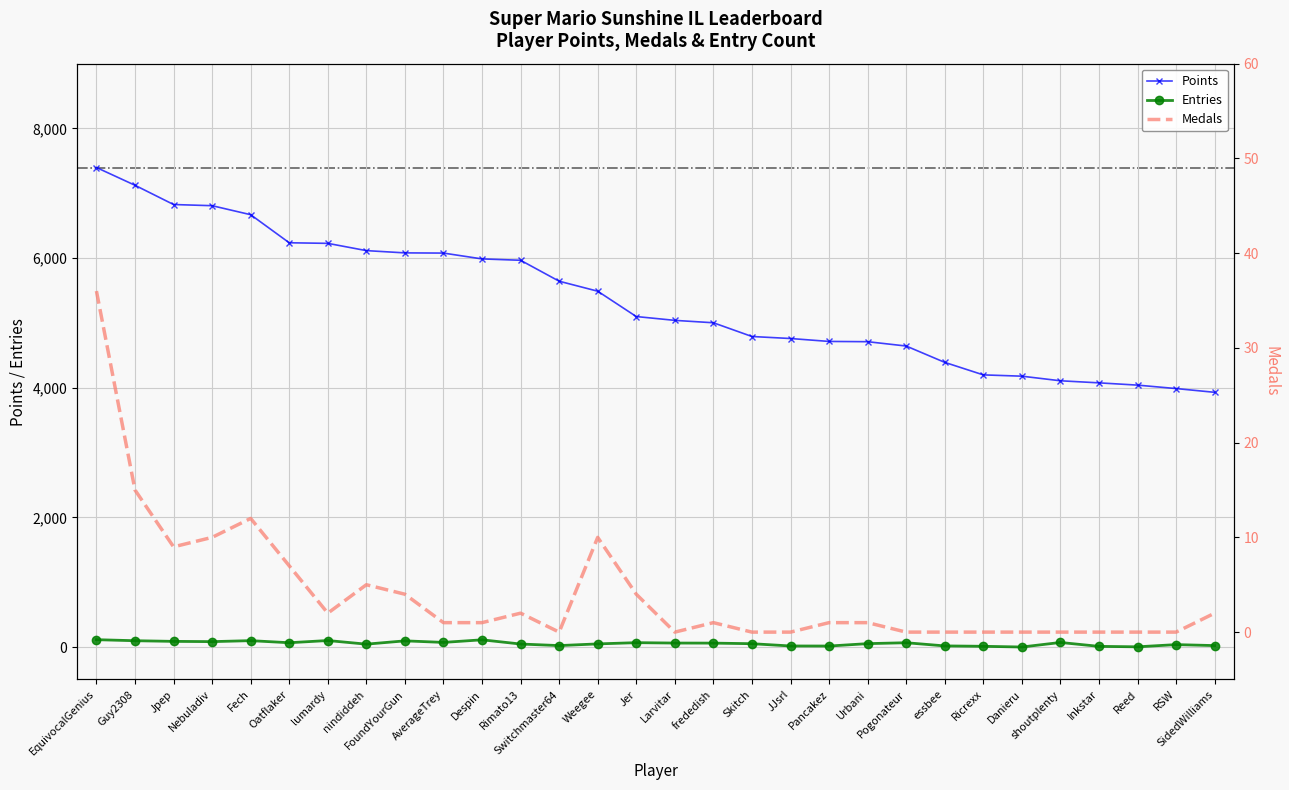

At which label does Medals first exceed 1?

EquivocalGenius